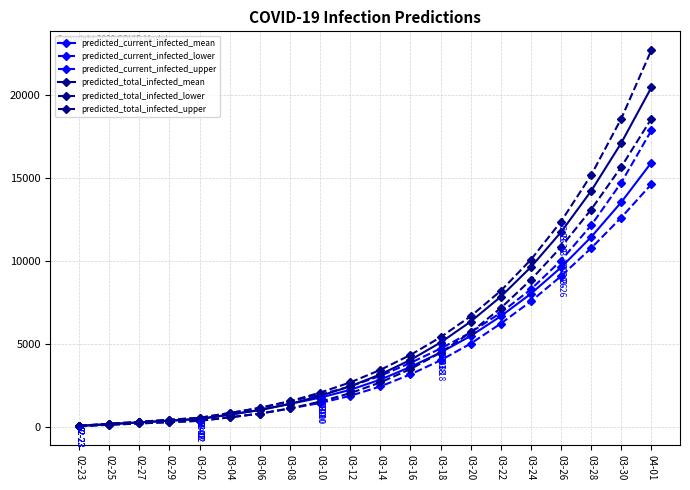

What value does the predicted_current_infected_mean series have at 03-22, to the nearest 10?

6660